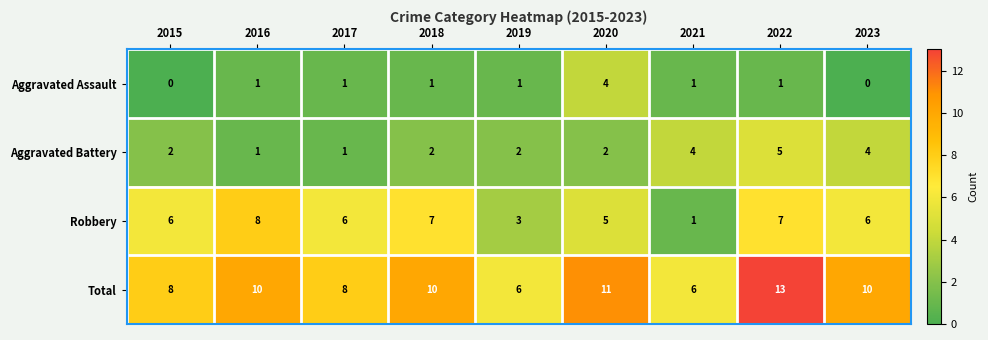

Rank the series by their average value, from highest to lowest.

Total, Robbery, Aggravated Battery, Aggravated Assault